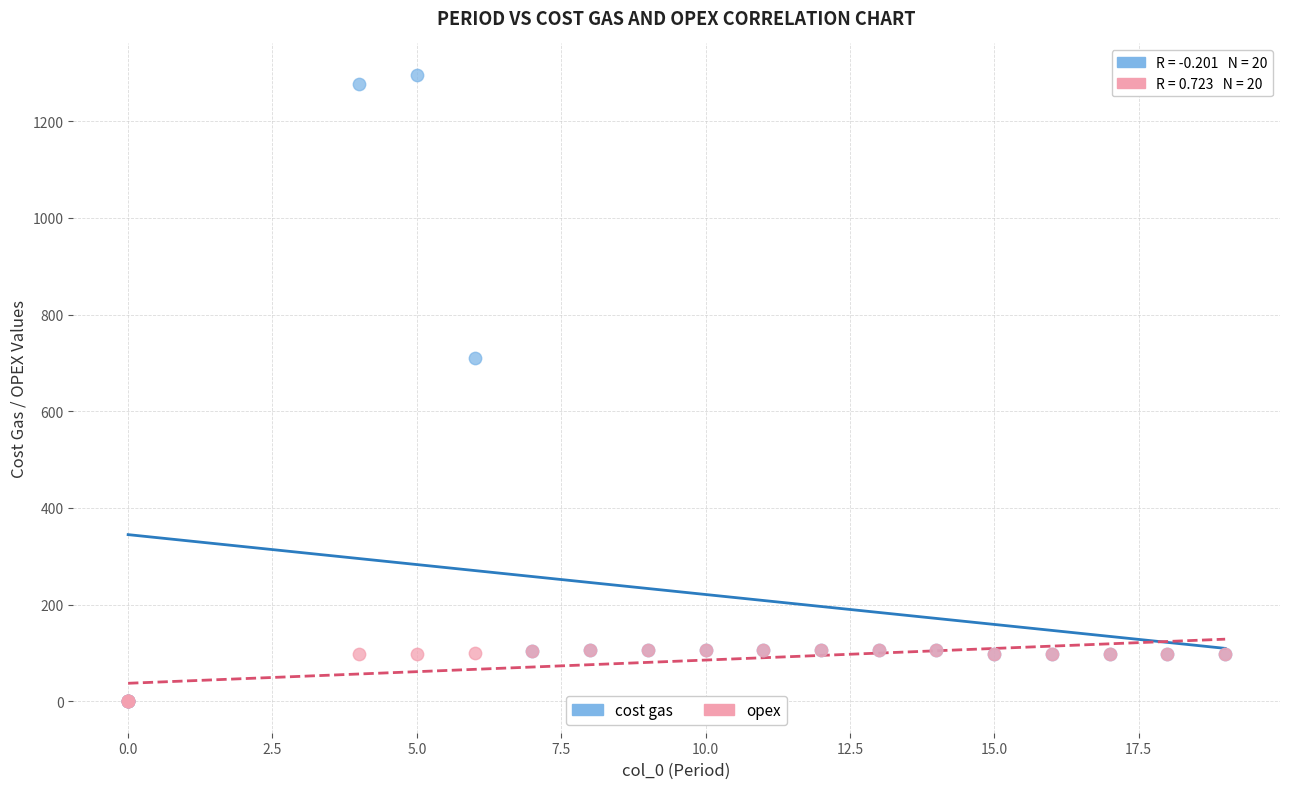

Across all series, what Y value is closest to 648?

711